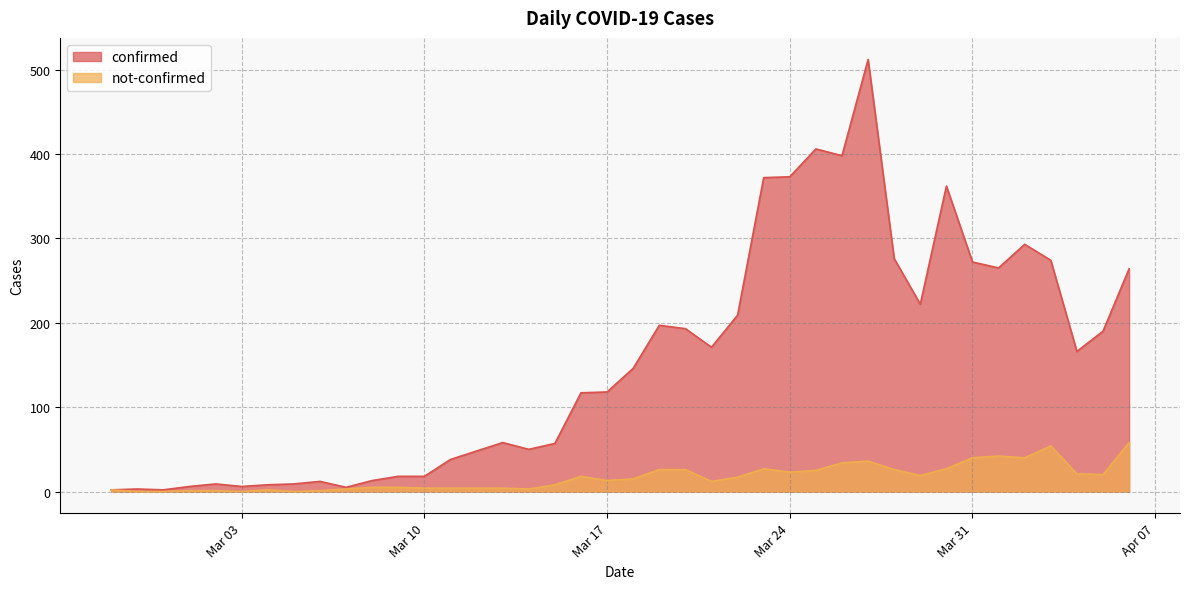

True or false: not-confirmed has more than 2 points higher than both neighbors.

True